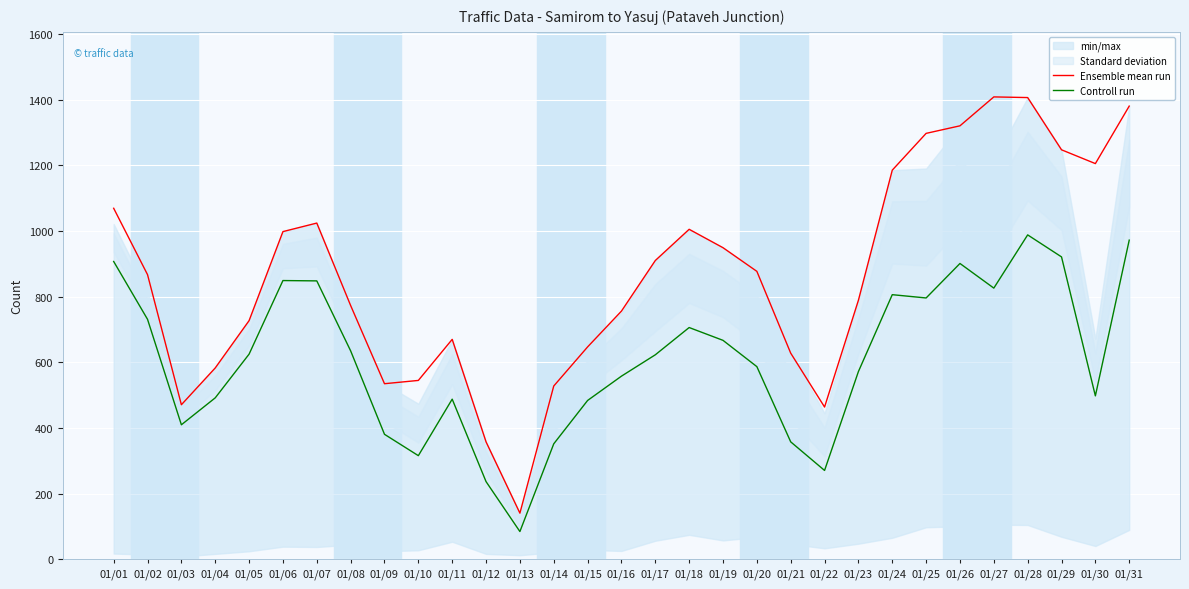

The value of Controll run at 01/11 is 488. True or false?

True